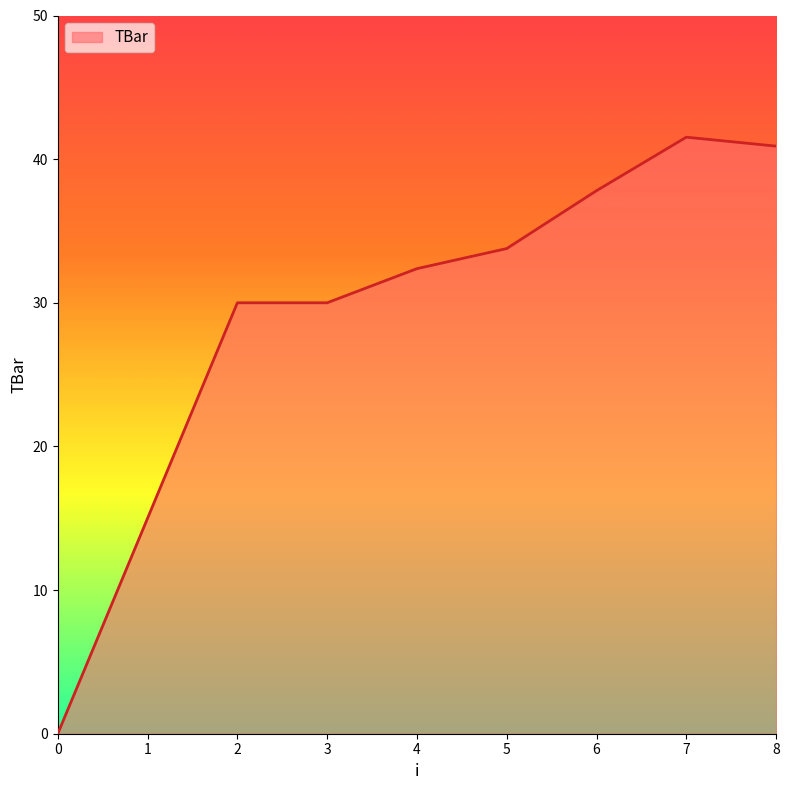

Is it true that the value at 7 is 71.1?

False